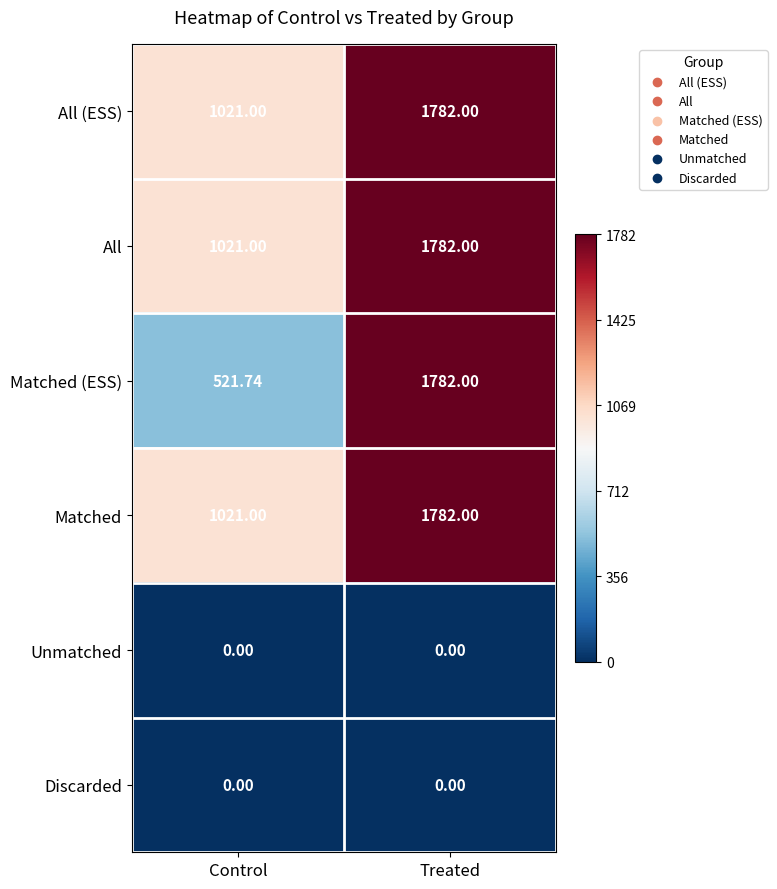

Which series has the largest range (max minus min)?

Matched (ESS)